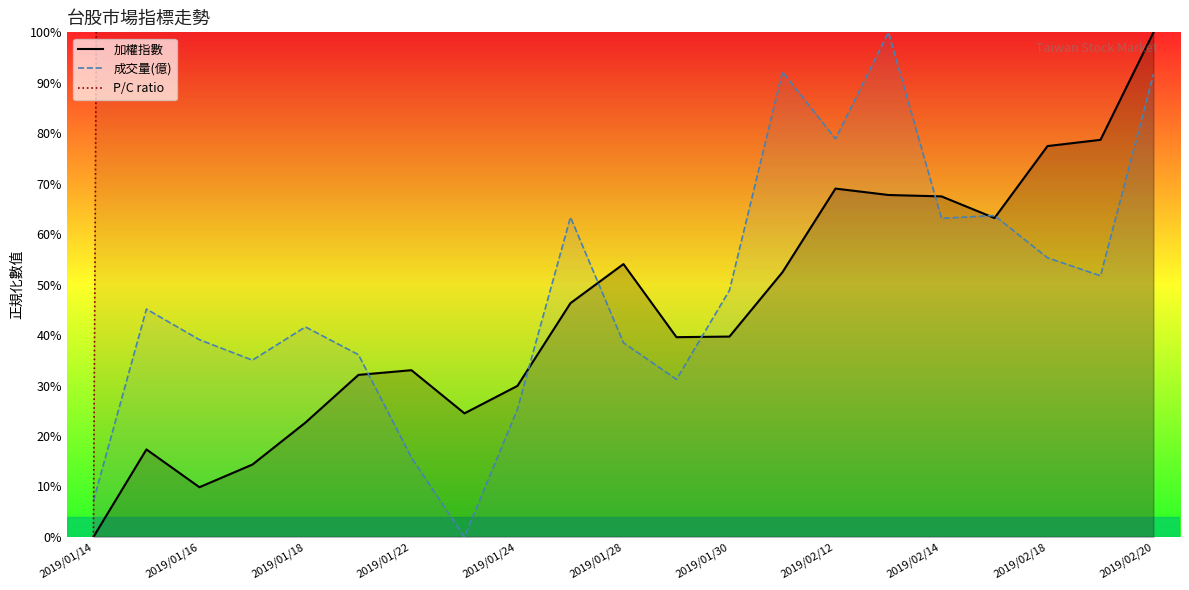

In P/C ratio, how many points are higher than both neighbors (excluding endpoints)?

4